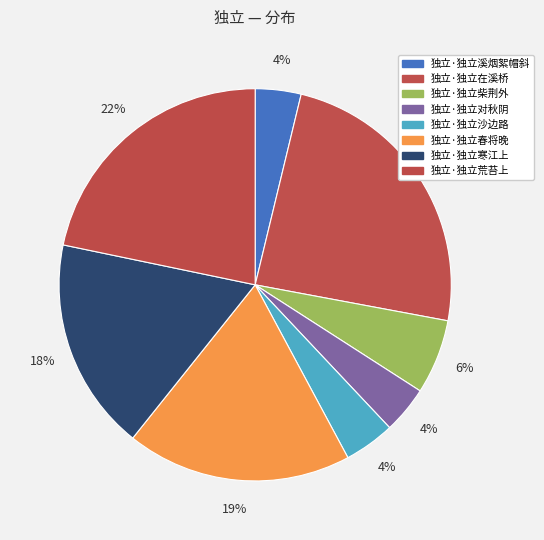

How many slices are in this pie chart?

8